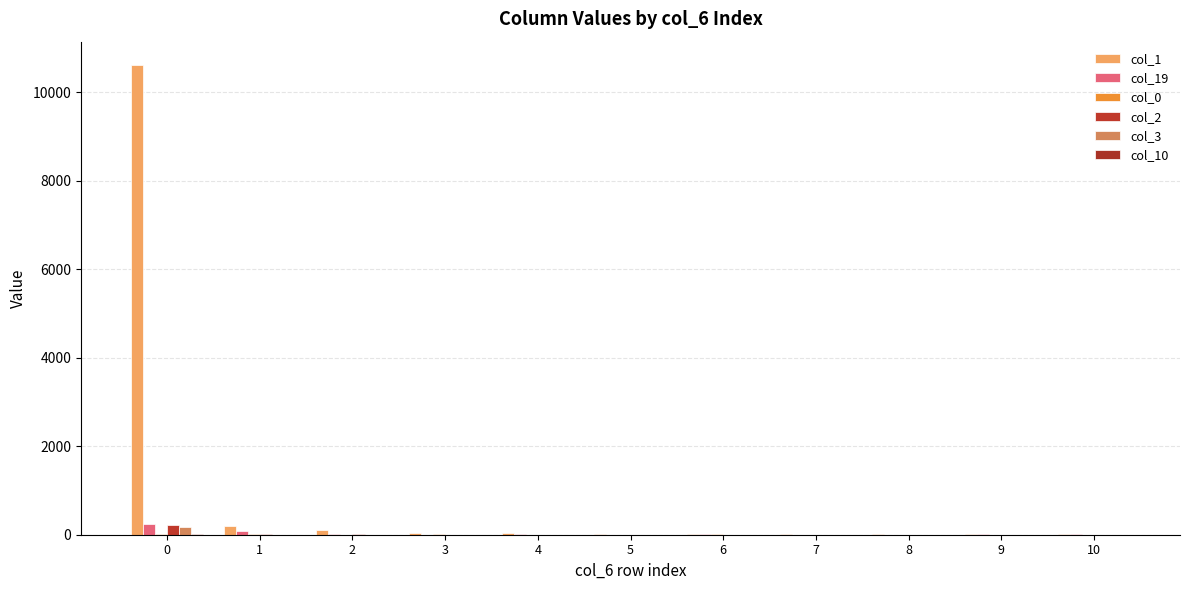

What is the sum of all col_10 values?

24